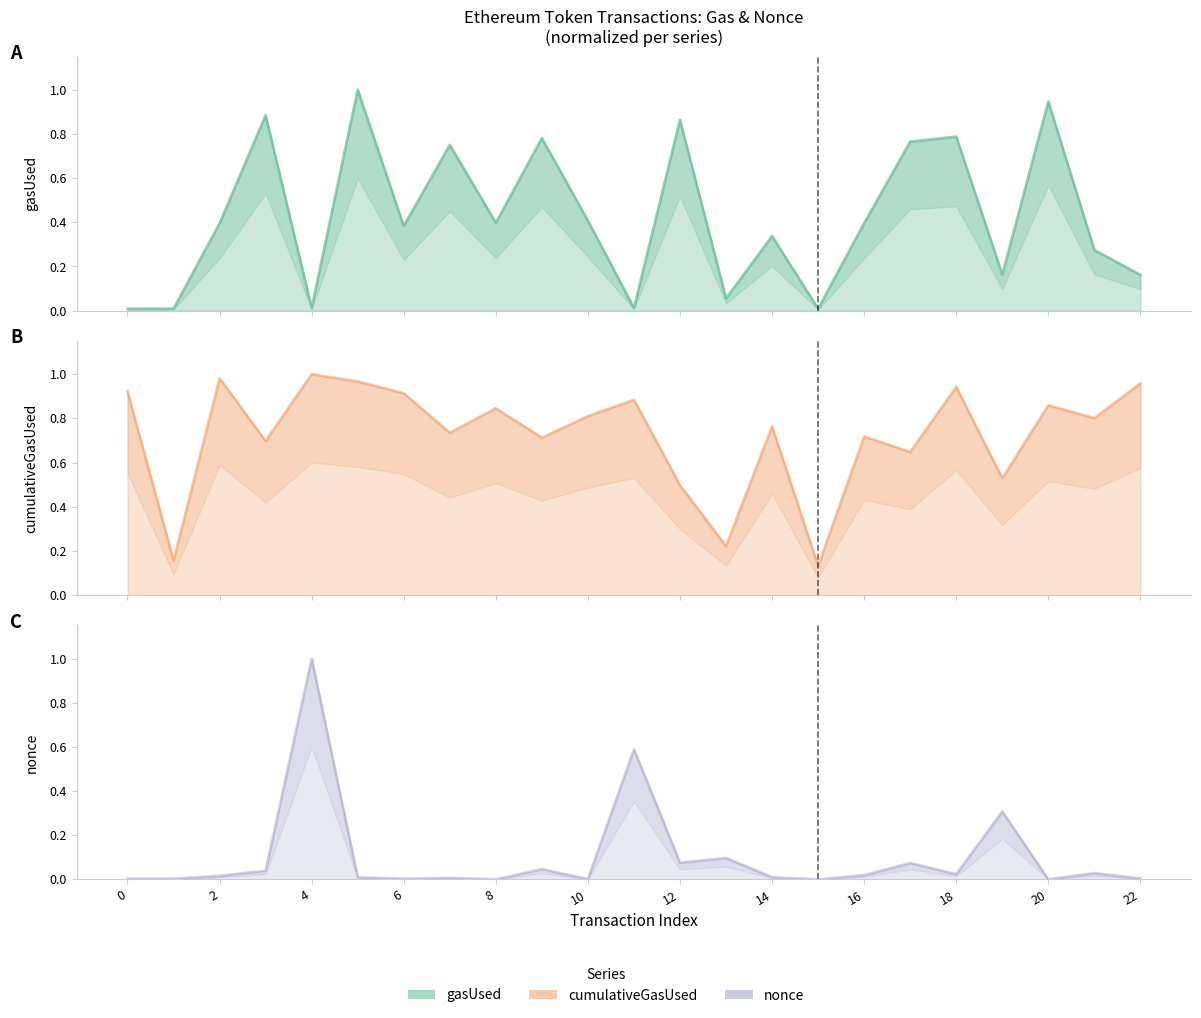

True or false: gasUsed (line) has a value of 0.0 at 15.

False